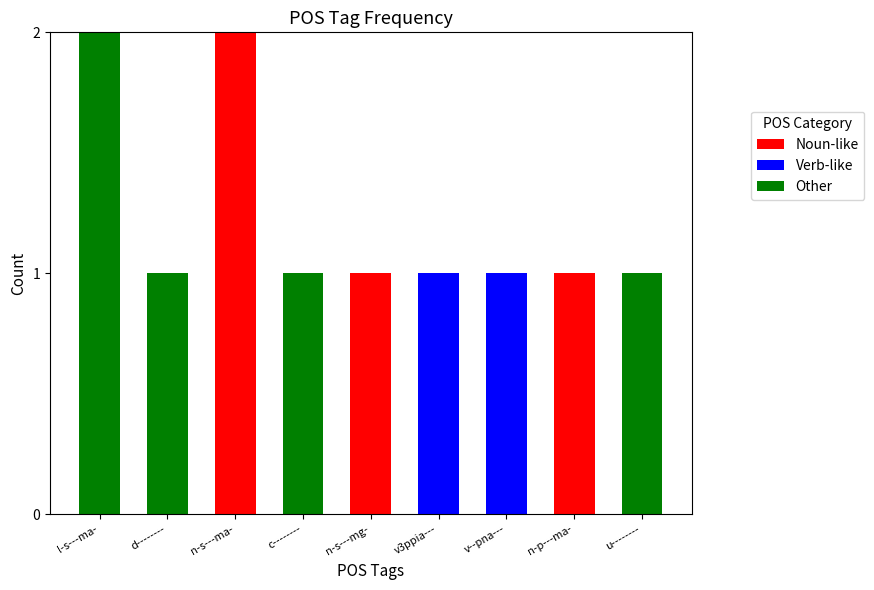

What is the sum of all Noun-like values?

4